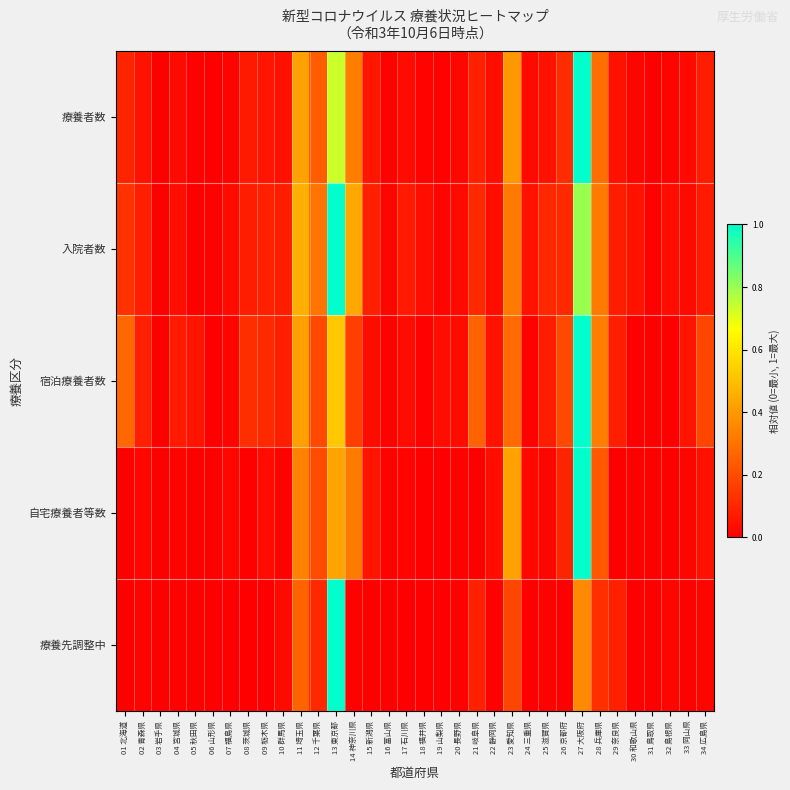

Count the number of data series in this chart.

5